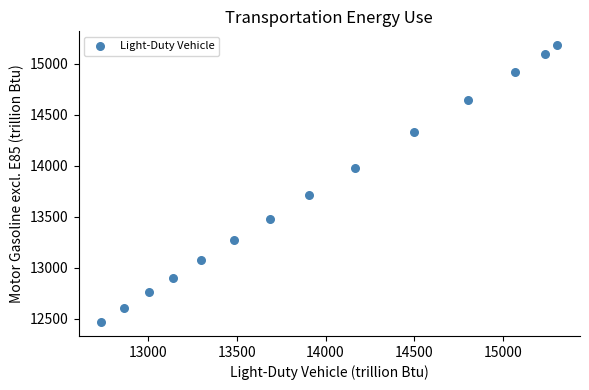

What Y value in the scatter plot is closest to 13823?

13712.8